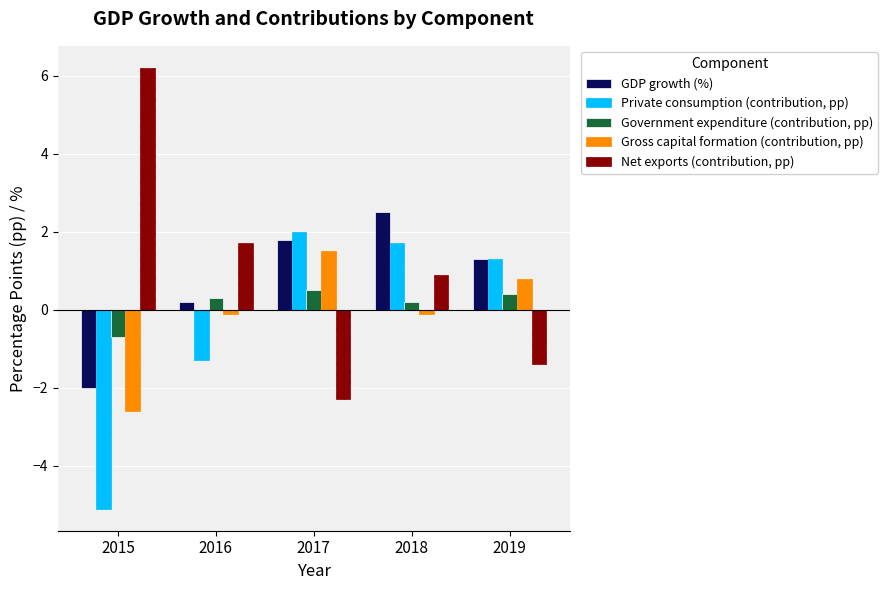

What is the maximum value for Private consumption (contribution, pp)?

2.0